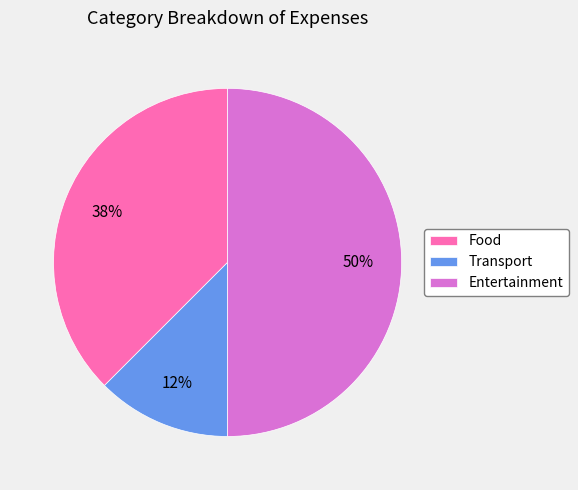

What percentage is the Entertainment slice, to the nearest percent?

50%